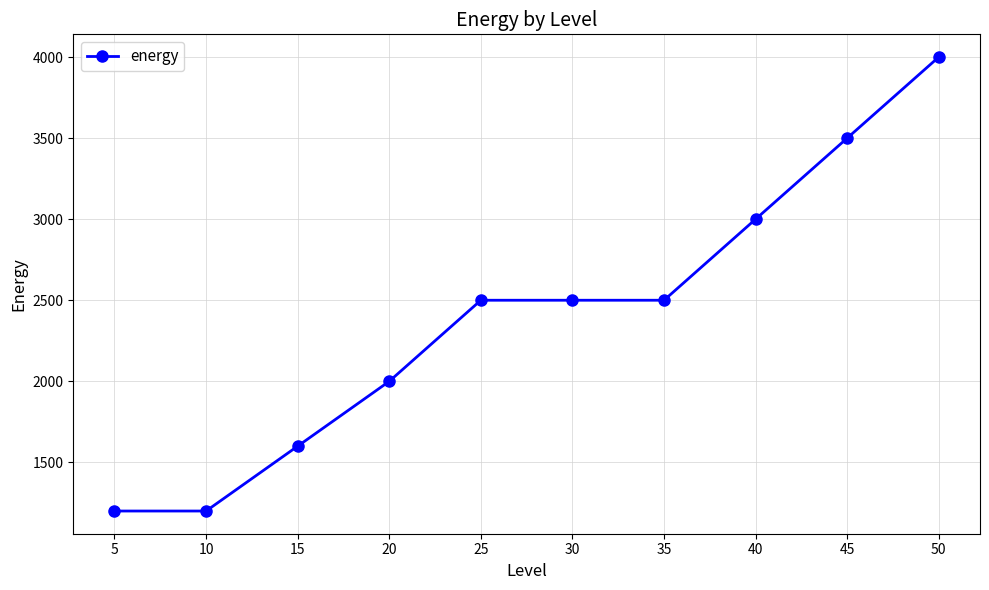

What is the ratio of the value at 5 to the value at 30?

0.5